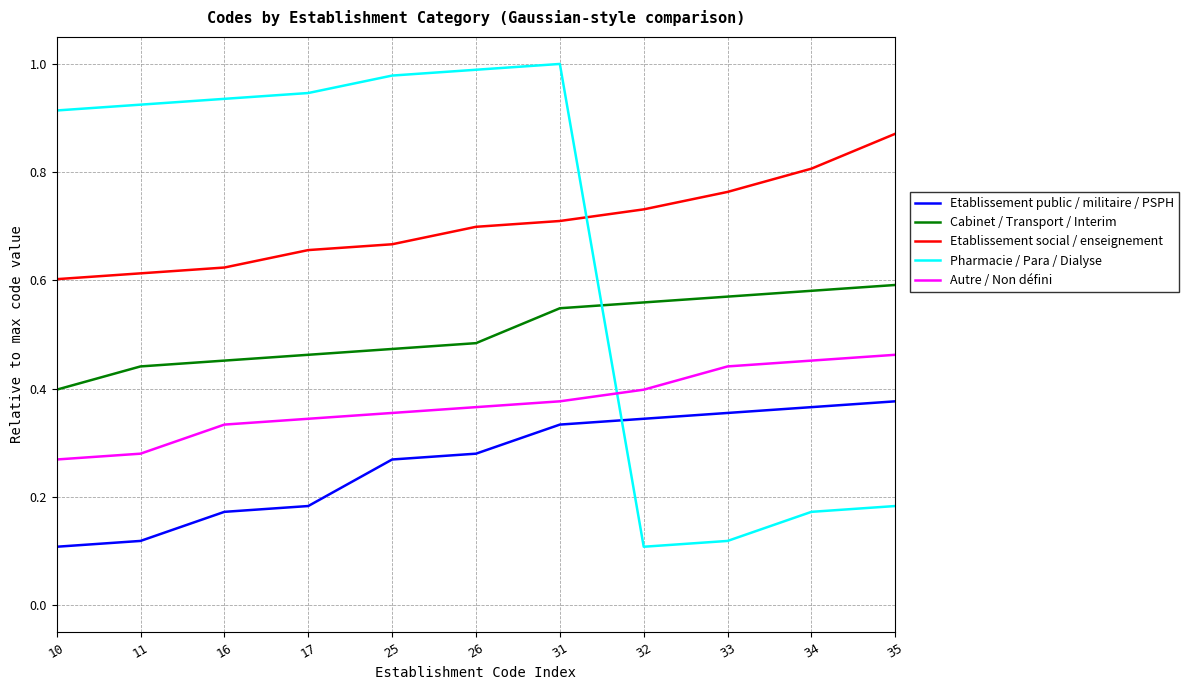

How many lines are shown in the chart?

5